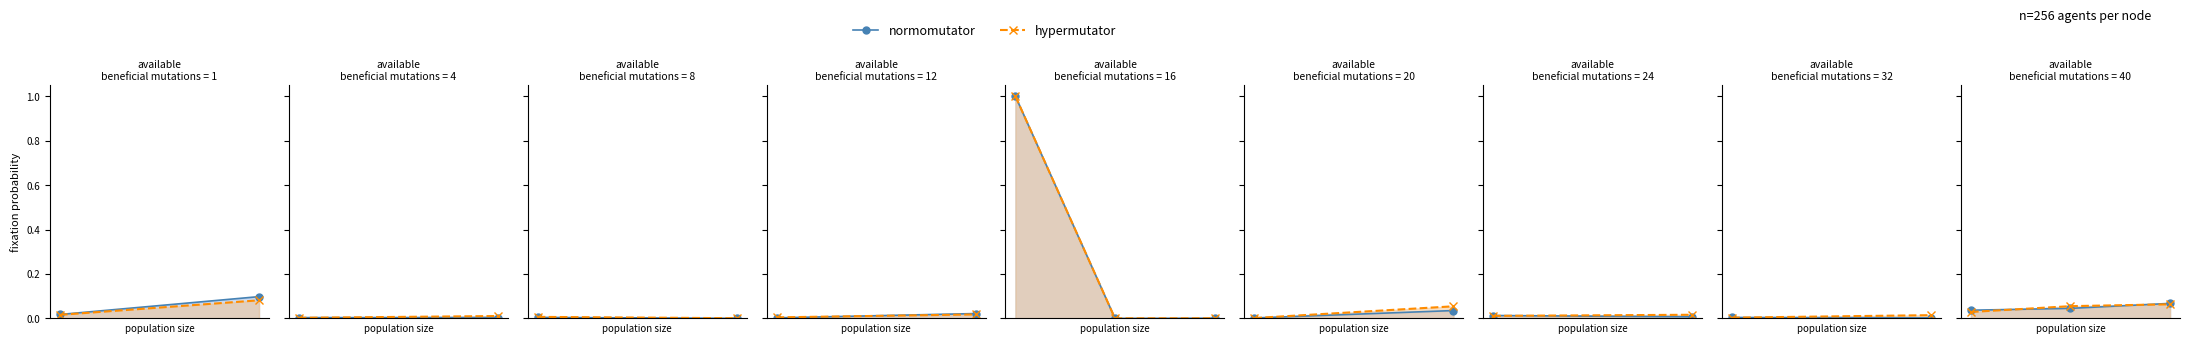

How many categories are shown in the chart?

3